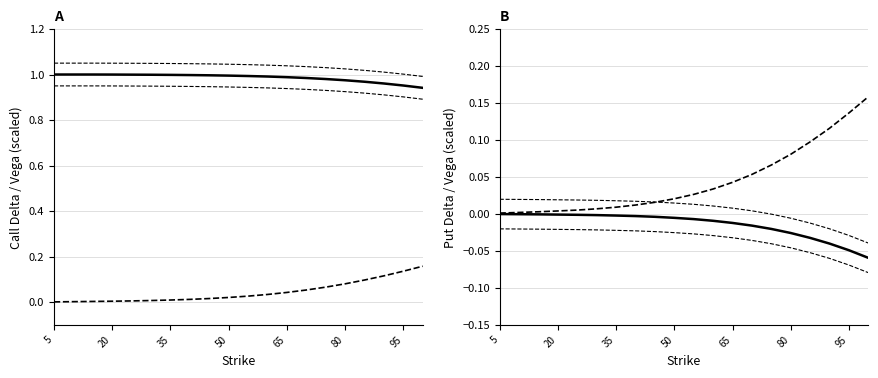

Which series has the largest total across all categories?

call_delta